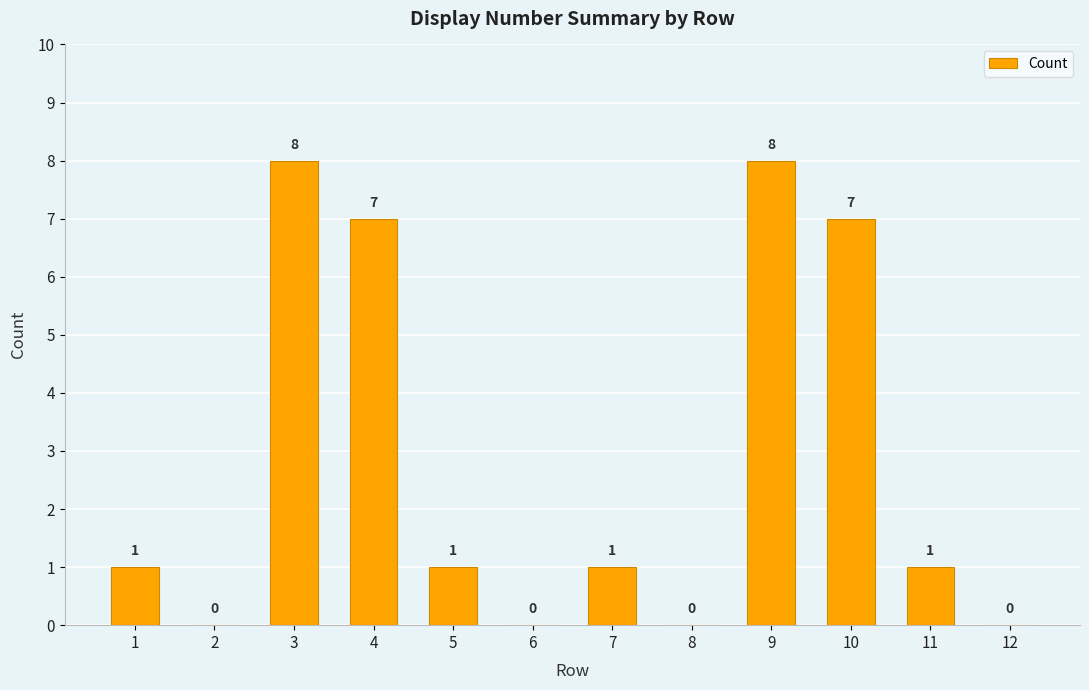

What is the sum of all values?

34